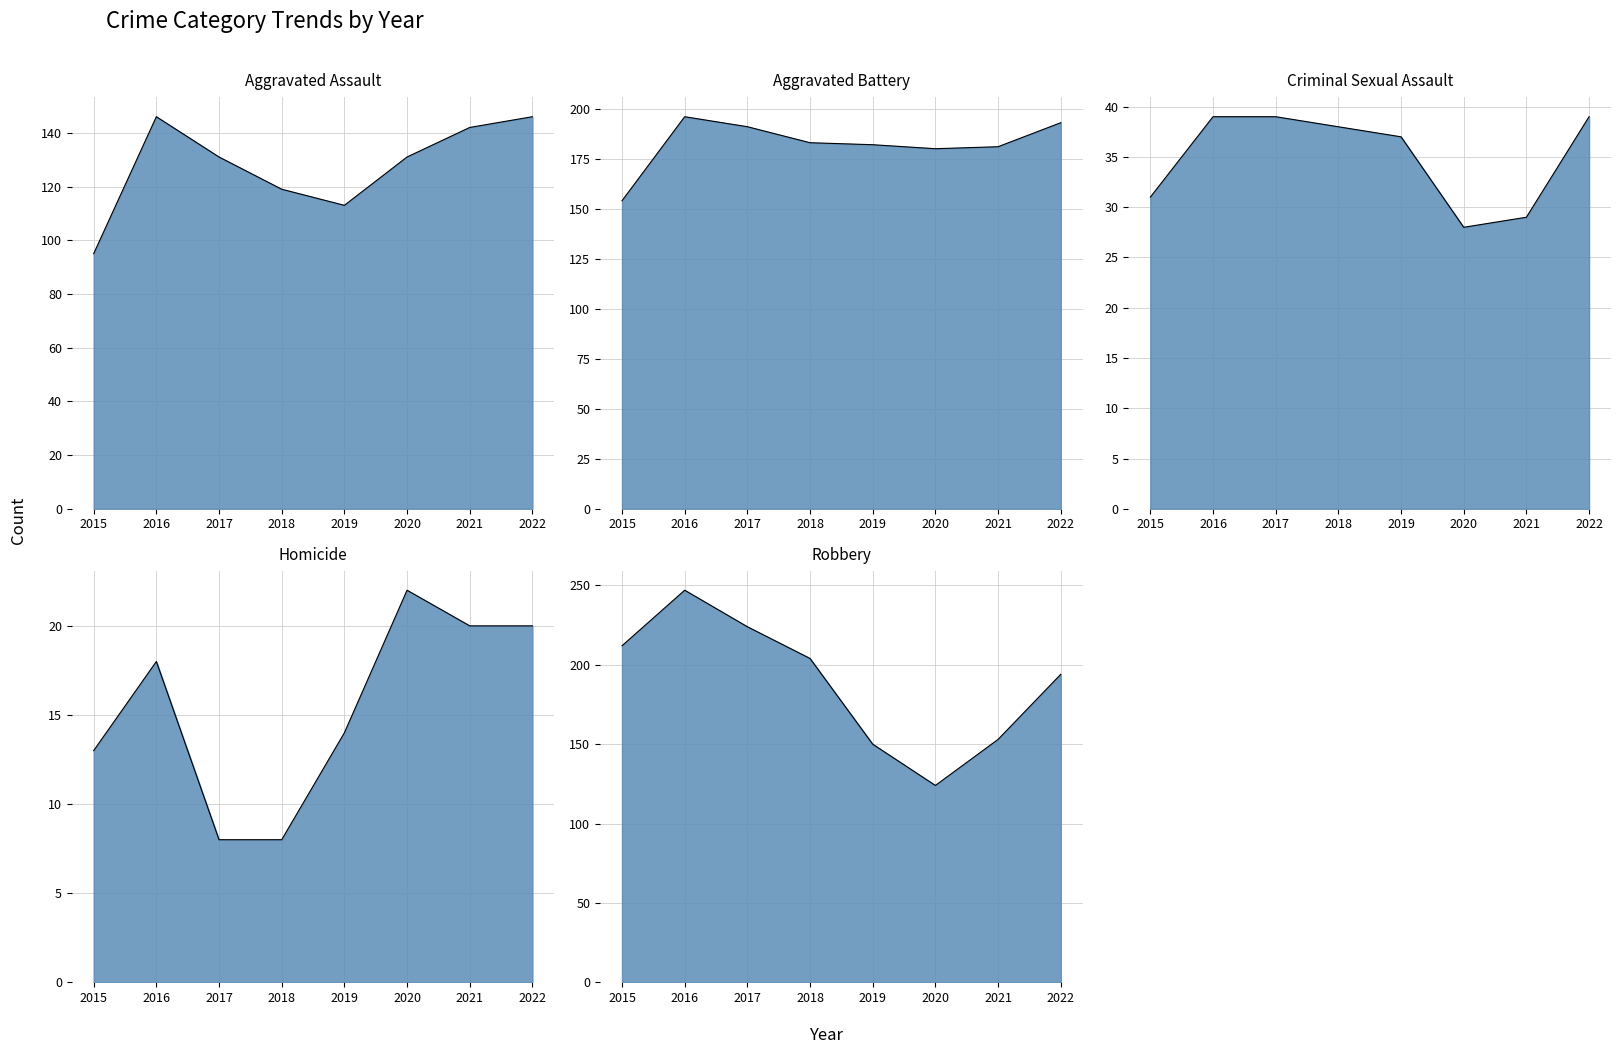

List the labels in order of Homicide value, largest first.

2020, 2021, 2022, 2016, 2019, 2015, 2017, 2018